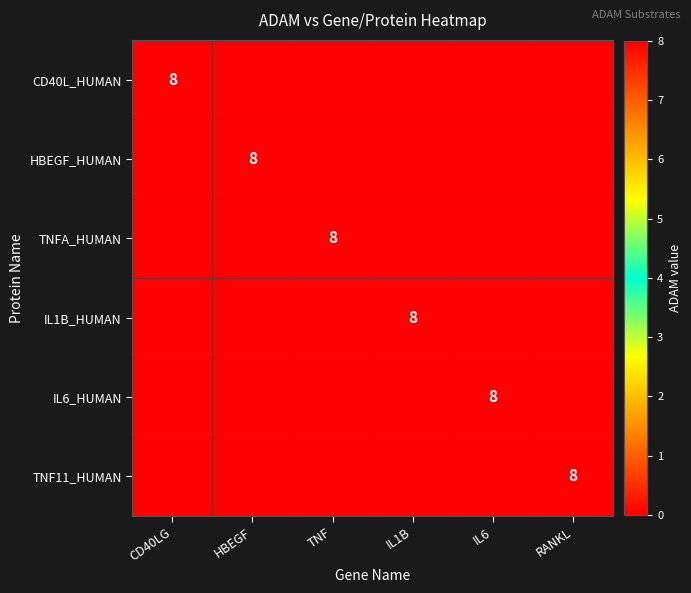

At which category is the sum across all series the highest?

CD40LG